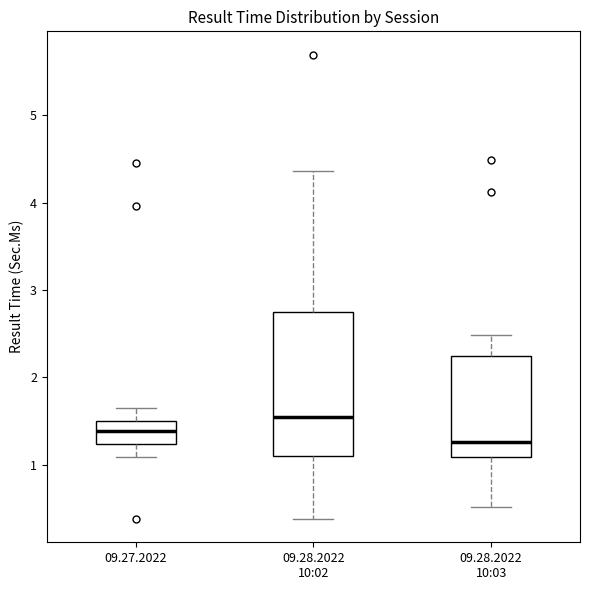

Comparing the boxes themselves (not the whiskers), which one is the tallest?

09.28.2022 10:02